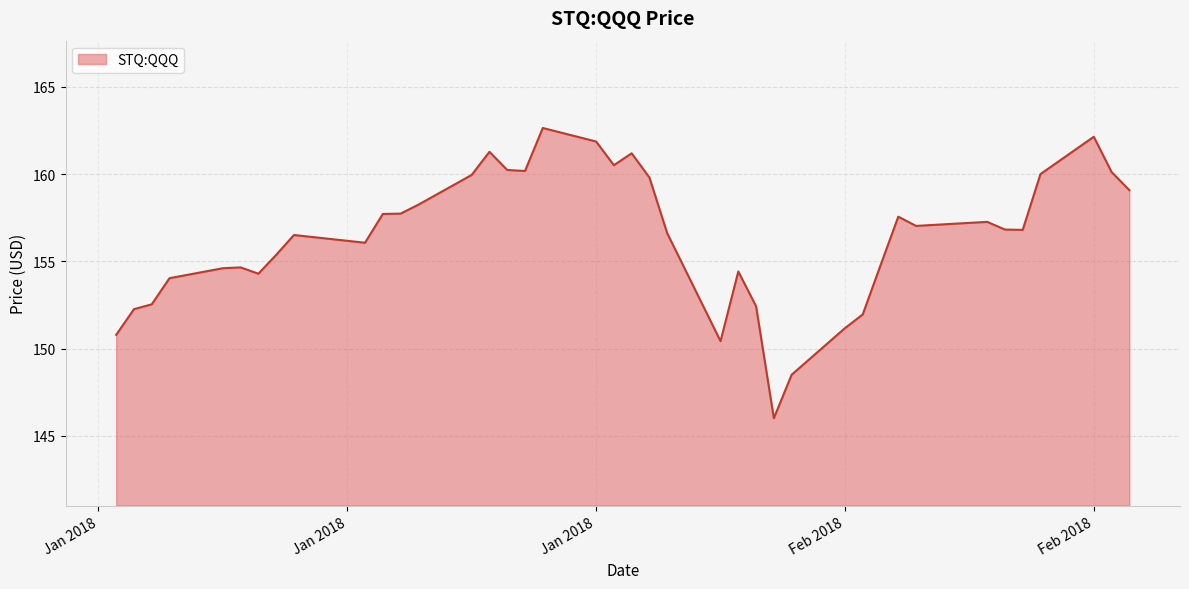

What is the greatest value displayed?

162.6